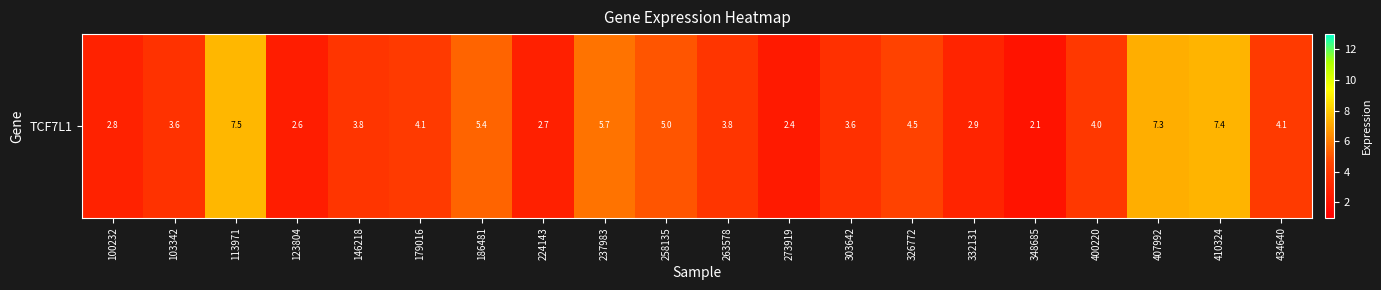

How many data points are less than 3?

6